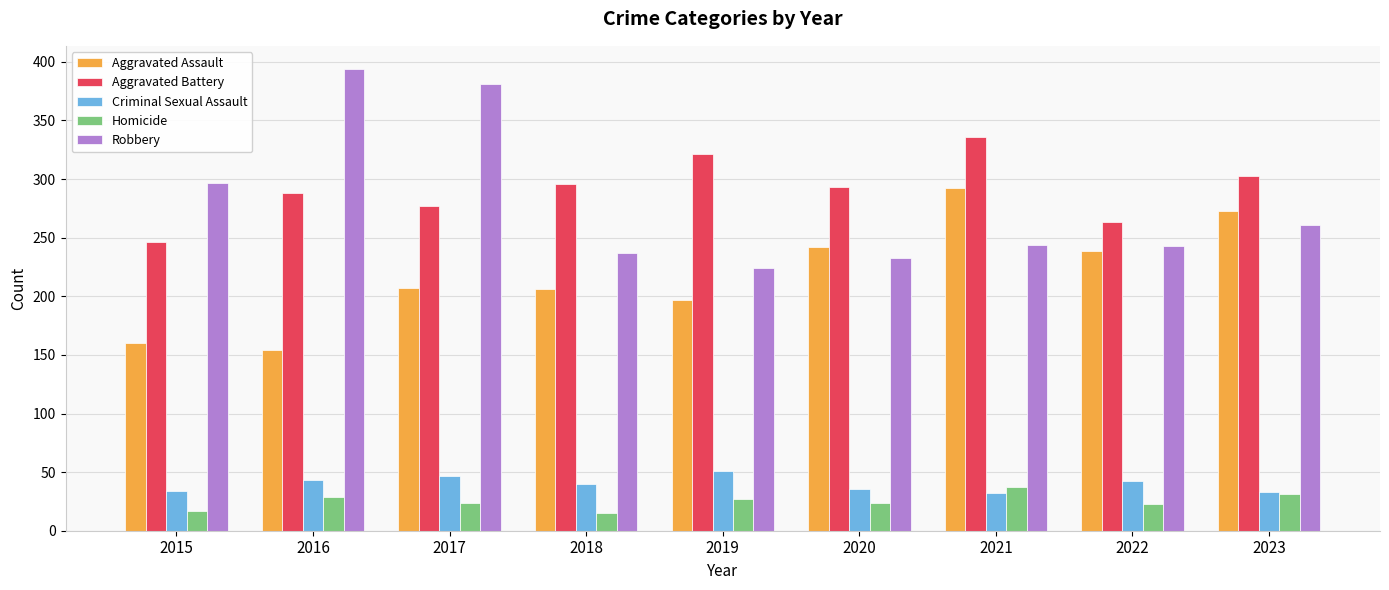

What is the sum of all Aggravated Battery values?

2623